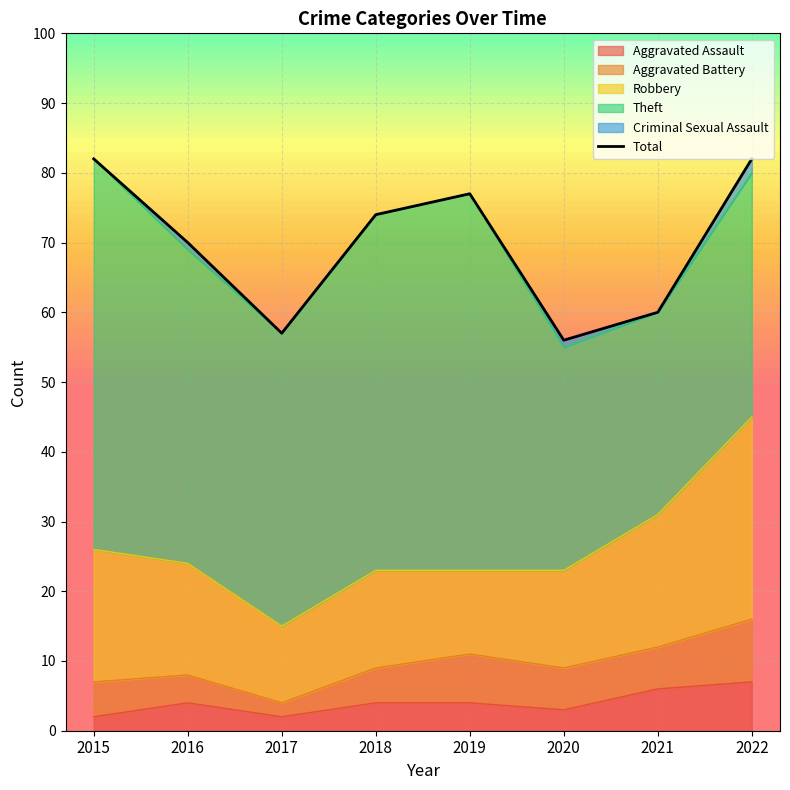

The value of Aggravated Assault at 2017 is 2. True or false?

True